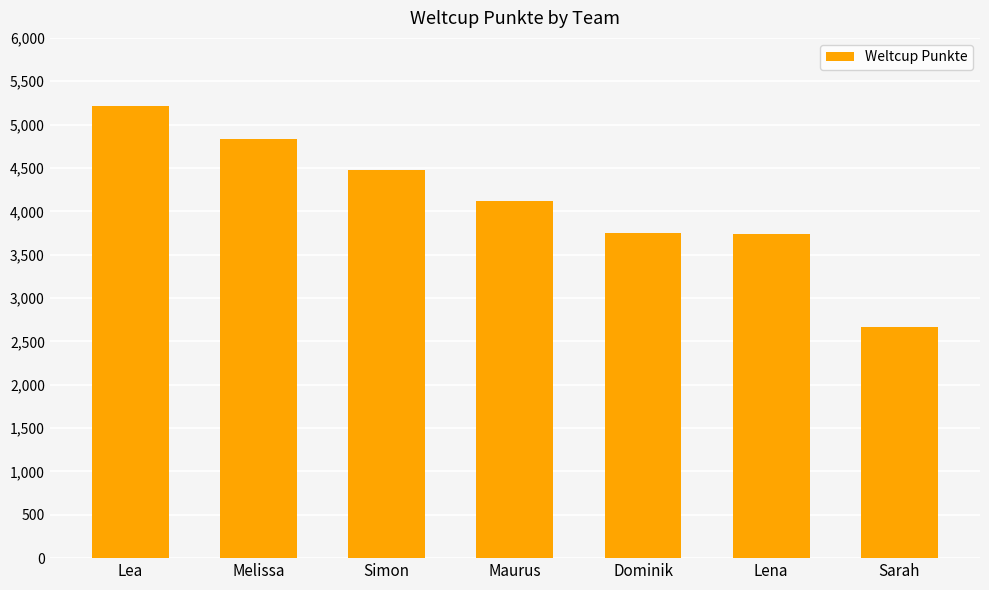

At which label is the value closest to 3939?

Maurus